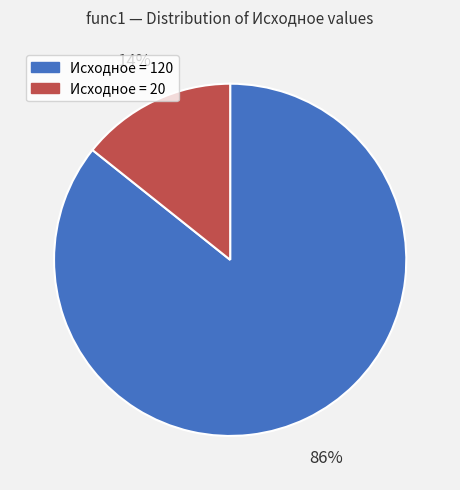

Combined, do Исходное = 120 and Исходное = 20 account for over 50%?

Yes